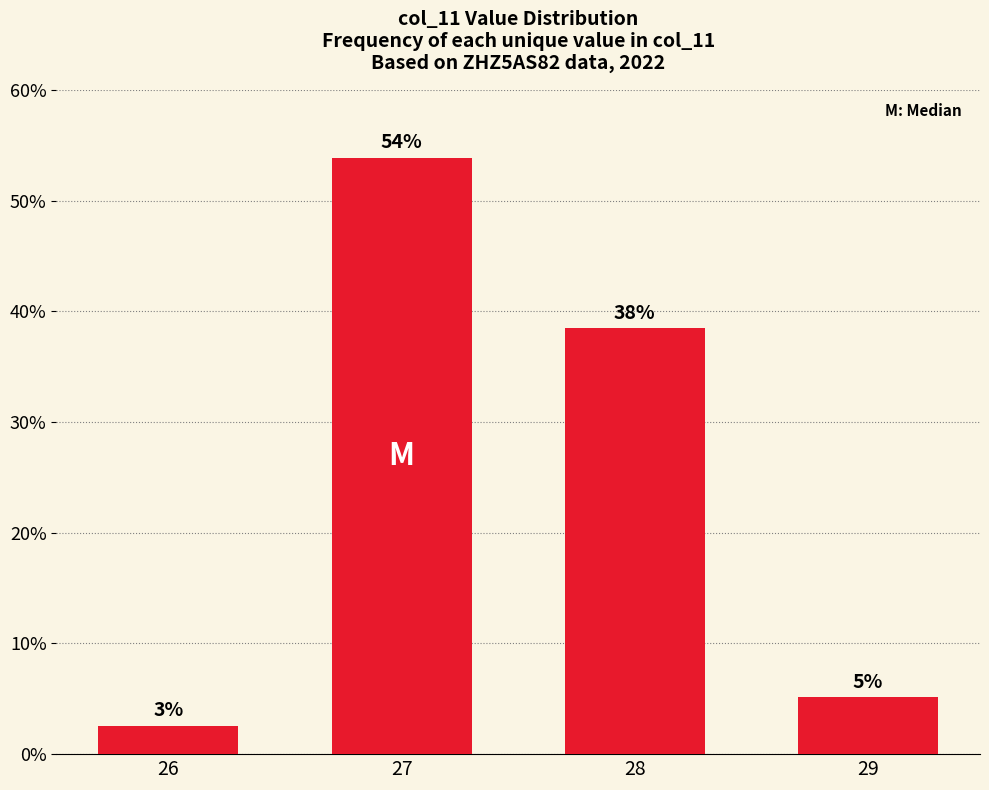

How many bars are there in total?

4